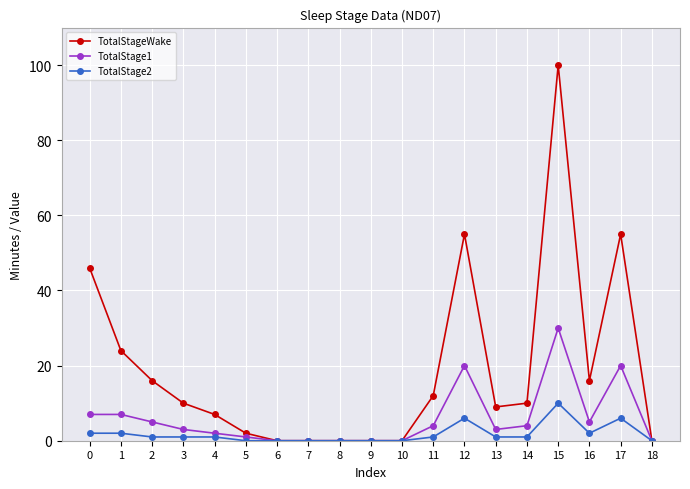

How many series are shown in this chart?

3